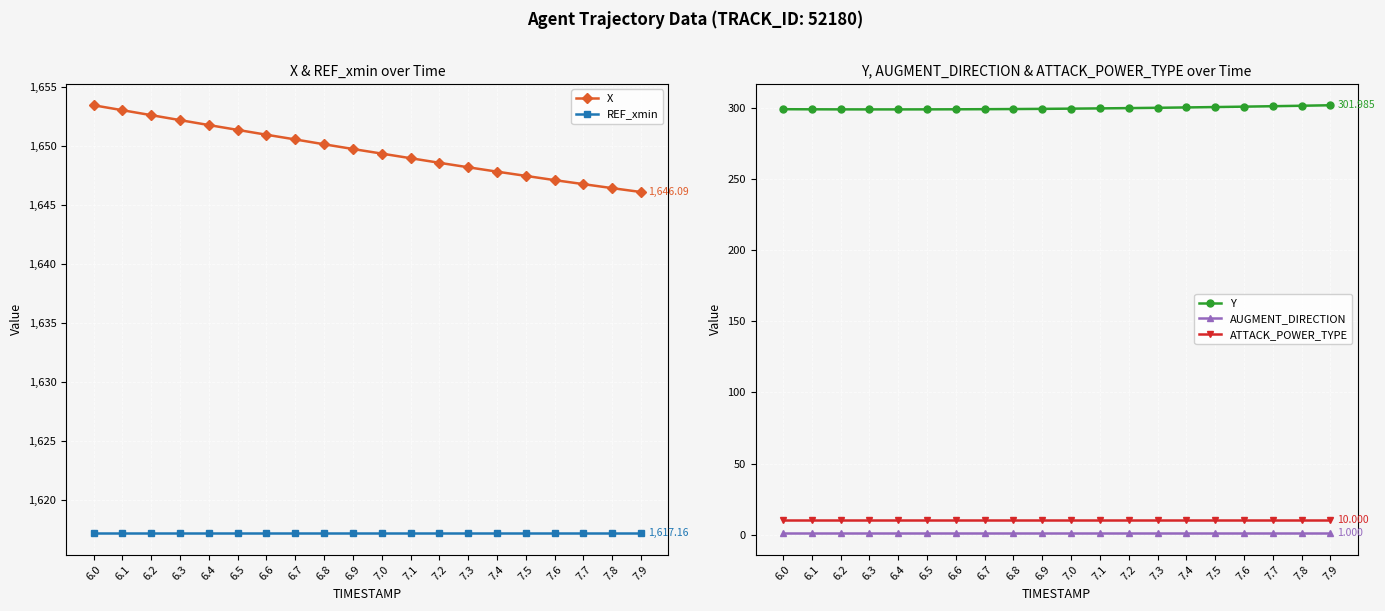

Is it true that ATTACK_POWER_TYPE equals 3.1 at 6.3?

False